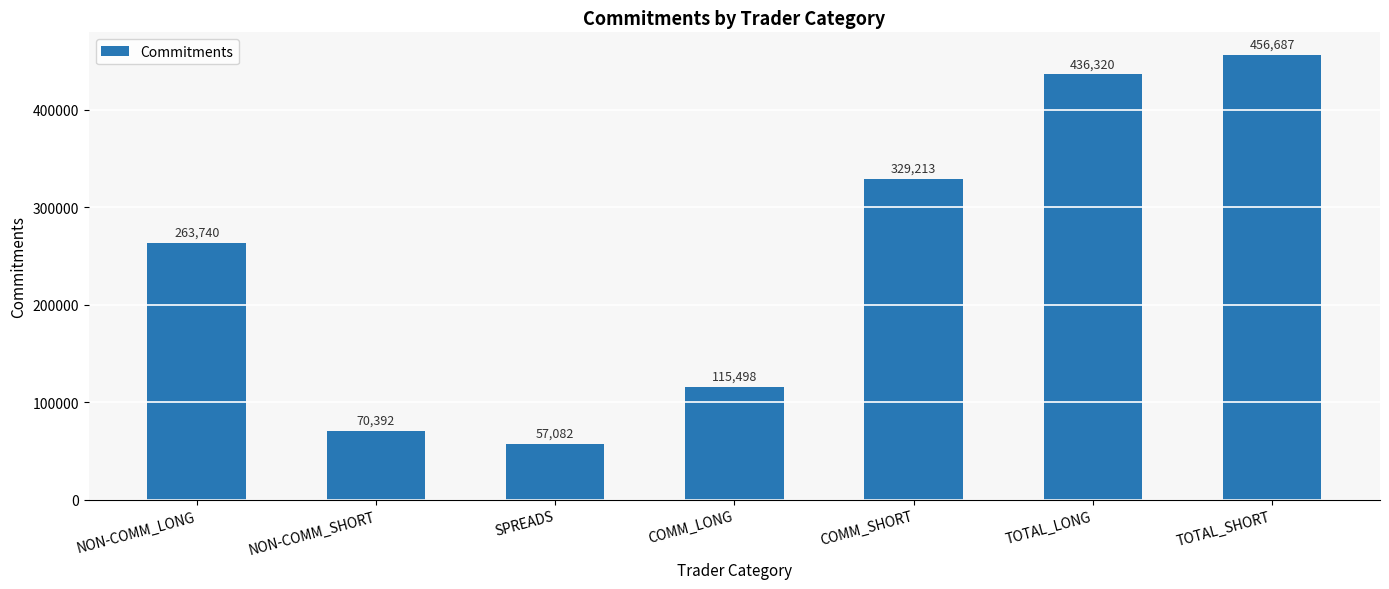

Which label corresponds to the smallest value in the chart?

SPREADS